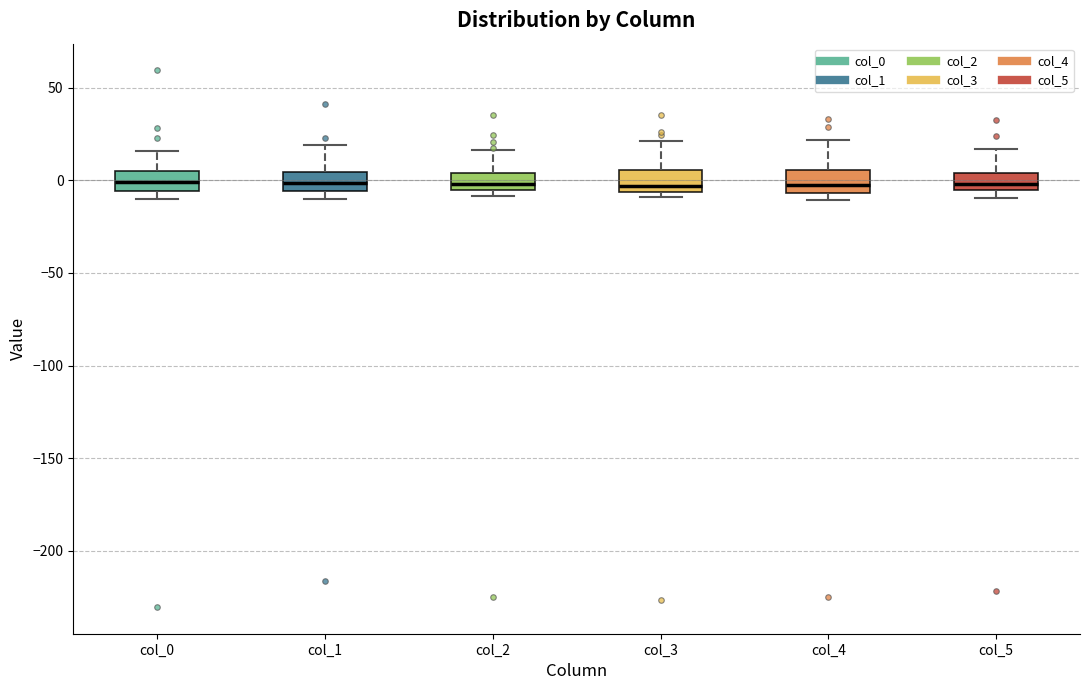

Where is the upper edge of the box for col_1 on the y-axis? The values are not printed on the chart, so give them approximately, as read against the axis.

5